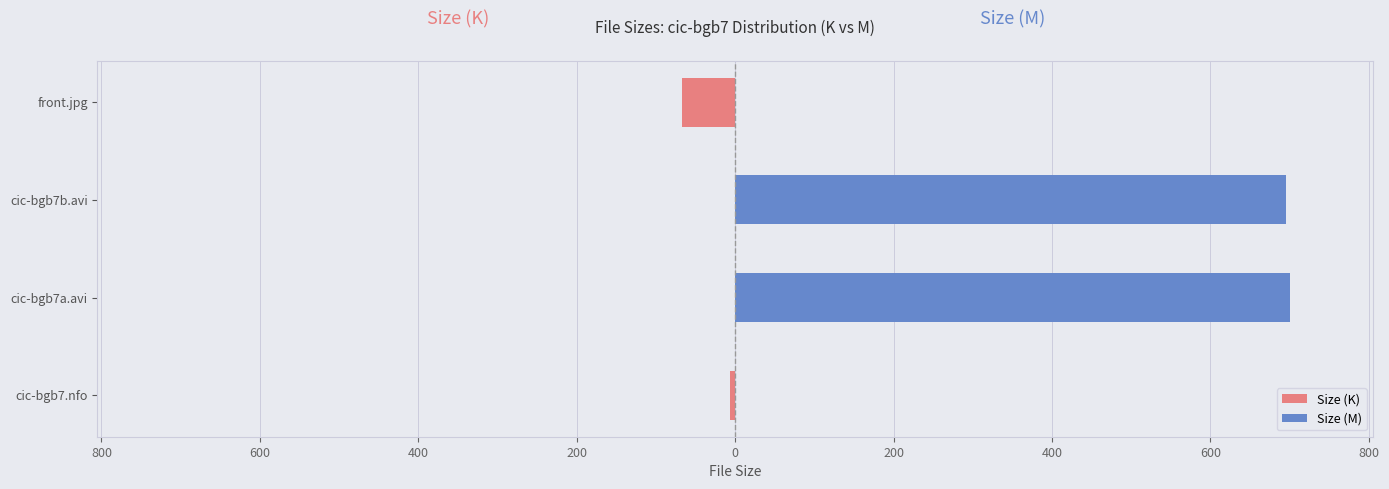

Count the number of categories in the chart.

4